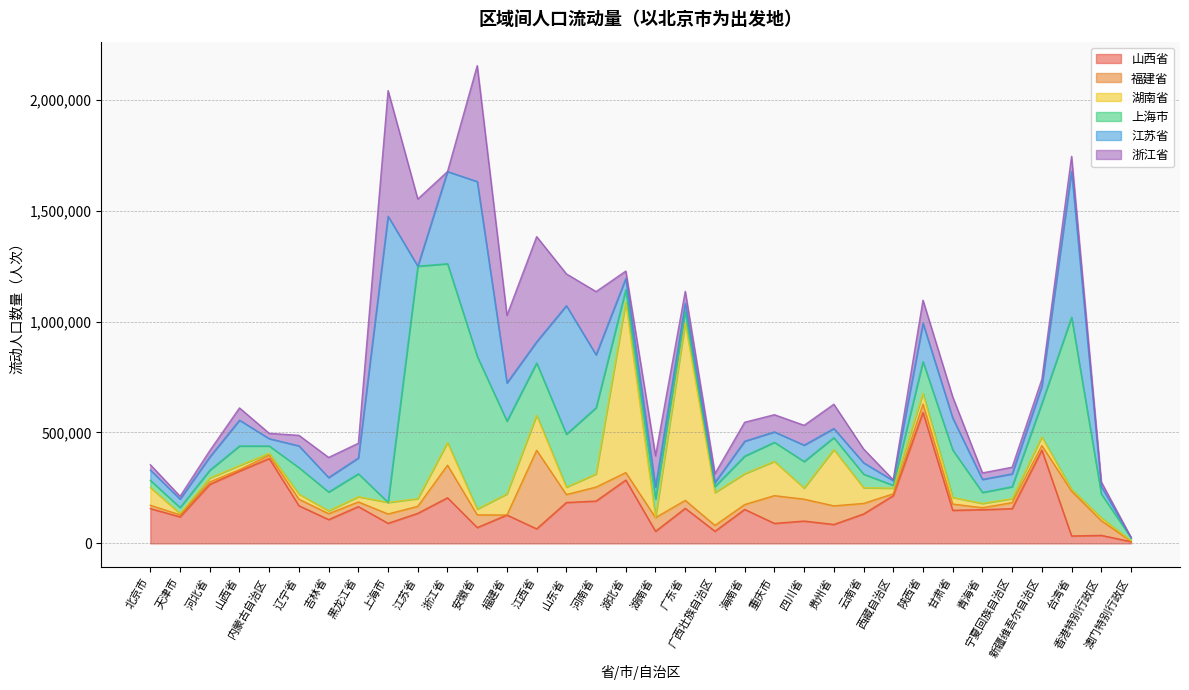

How many values in the 上海市 series are below 86111?

17